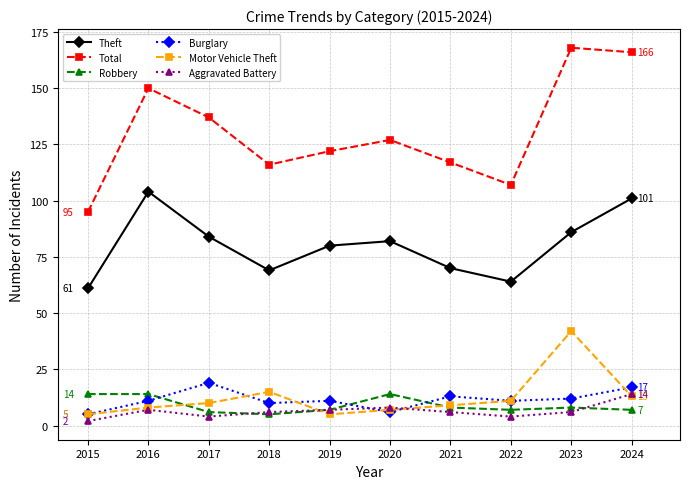

What is the value of the Theft point at the 2nd from the left?

104